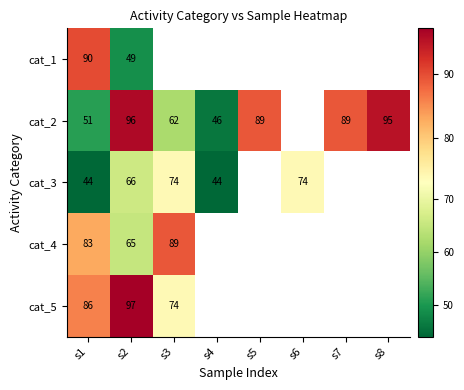

The value of cat_1 at s1 is 127.9. True or false?

False